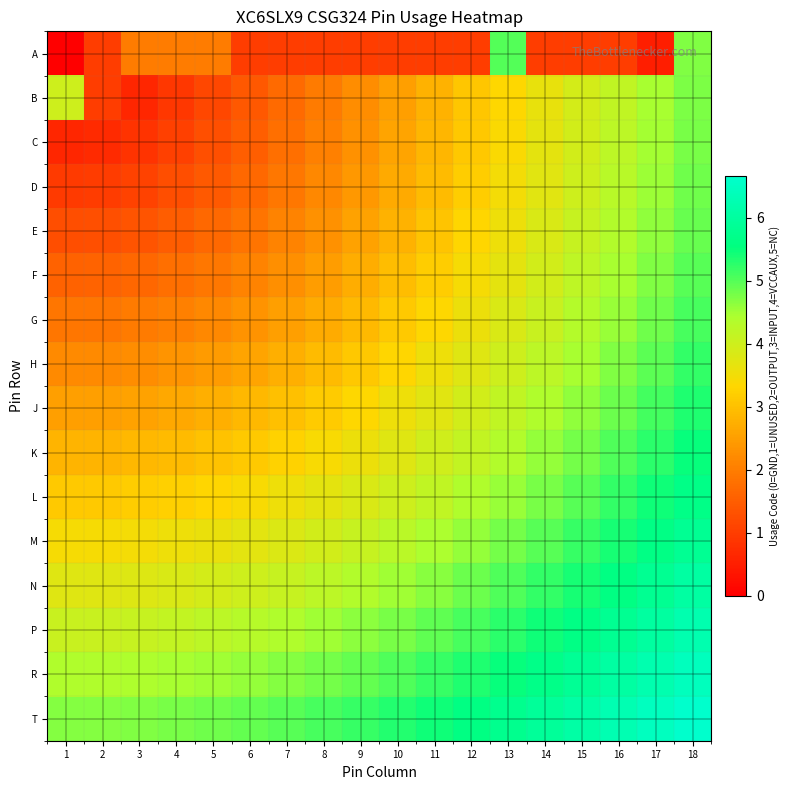

Reading left to right, transcribe all the data shown in this chart.

A: 1=0.0	2=1.0	3=2.0	4=2.0	5=2.0	6=1.0	7=1.0	8=1.0	9=1.0	10=1.0	11=1.0	12=1.0	13=5.0	14=1.0	15=1.0	16=1.0	17=0.5	18=4.7
B: 1=4.0	2=1.0	3=0.6	4=0.9	5=1.2	6=1.4	7=1.7	8=2.0	9=2.2	10=2.5	11=2.8	12=3.1	13=3.3	14=3.6	15=3.9	16=4.2	17=4.5	18=4.7
C: 1=0.6	2=0.7	3=0.8	4=1.0	5=1.3	6=1.5	7=1.8	8=2.0	9=2.3	10=2.6	11=2.8	12=3.1	13=3.4	14=3.7	15=3.9	16=4.2	17=4.5	18=4.8
D: 1=0.9	2=1.0	3=1.1	4=1.3	5=1.5	6=1.7	7=1.9	8=2.2	9=2.4	10=2.7	11=2.9	12=3.2	13=3.5	14=3.7	15=4.0	16=4.3	17=4.5	18=4.8
E: 1=1.2	2=1.3	3=1.4	4=1.5	5=1.7	6=1.9	7=2.1	8=2.3	9=2.5	10=2.8	11=3.0	12=3.3	13=3.6	14=3.8	15=4.1	16=4.4	17=4.6	18=4.9
F: 1=1.6	2=1.6	3=1.7	4=1.8	5=1.9	6=2.1	7=2.3	8=2.5	9=2.7	10=2.9	11=3.2	12=3.4	13=3.7	14=3.9	15=4.2	16=4.5	17=4.7	18=5.0
G: 1=1.9	2=1.9	3=2.0	4=2.1	5=2.2	6=2.3	7=2.5	8=2.7	9=2.9	10=3.1	11=3.4	12=3.6	13=3.8	14=4.1	15=4.3	16=4.6	17=4.8	18=5.1
H: 1=2.2	2=2.2	3=2.3	4=2.3	5=2.5	6=2.6	7=2.8	8=2.9	9=3.1	10=3.3	11=3.5	12=3.8	13=4.0	14=4.2	15=4.5	16=4.7	17=5.0	18=5.2
J: 1=2.5	2=2.5	3=2.6	4=2.6	5=2.7	6=2.9	7=3.0	8=3.2	9=3.3	10=3.5	11=3.7	12=3.9	13=4.2	14=4.4	15=4.6	16=4.9	17=5.1	18=5.3
K: 1=2.8	2=2.8	3=2.9	4=2.9	5=3.0	6=3.1	7=3.3	8=3.4	9=3.6	10=3.8	11=4.0	12=4.2	13=4.4	14=4.6	15=4.8	16=5.0	17=5.3	18=5.5
L: 1=3.1	2=3.1	3=3.2	4=3.2	5=3.3	6=3.4	7=3.5	8=3.7	9=3.8	10=4.0	11=4.2	12=4.4	13=4.6	14=4.8	15=5.0	16=5.2	17=5.4	18=5.7
M: 1=3.4	2=3.4	3=3.5	4=3.5	5=3.6	6=3.7	7=3.8	8=3.9	9=4.1	10=4.3	11=4.4	12=4.6	13=4.8	14=5.0	15=5.2	16=5.4	17=5.6	18=5.8
N: 1=3.8	2=3.8	3=3.8	4=3.8	5=3.9	6=4.0	7=4.1	8=4.2	9=4.4	10=4.5	11=4.7	12=4.8	13=5.0	14=5.2	15=5.4	16=5.6	17=5.8	18=6.0
P: 1=4.1	2=4.1	3=4.1	4=4.1	5=4.2	6=4.3	7=4.4	8=4.5	9=4.6	10=4.8	11=4.9	12=5.1	13=5.3	14=5.4	15=5.6	16=5.8	17=6.0	18=6.2
R: 1=4.4	2=4.4	3=4.4	4=4.5	5=4.5	6=4.6	7=4.7	8=4.8	9=4.9	10=5.0	11=5.2	12=5.3	13=5.5	14=5.7	15=5.9	16=6.0	17=6.2	18=6.4
T: 1=4.7	2=4.7	3=4.7	4=4.8	5=4.8	6=4.9	7=5.0	8=5.1	9=5.2	10=5.3	11=5.4	12=5.6	13=5.8	14=5.9	15=6.1	16=6.3	17=6.5	18=6.7